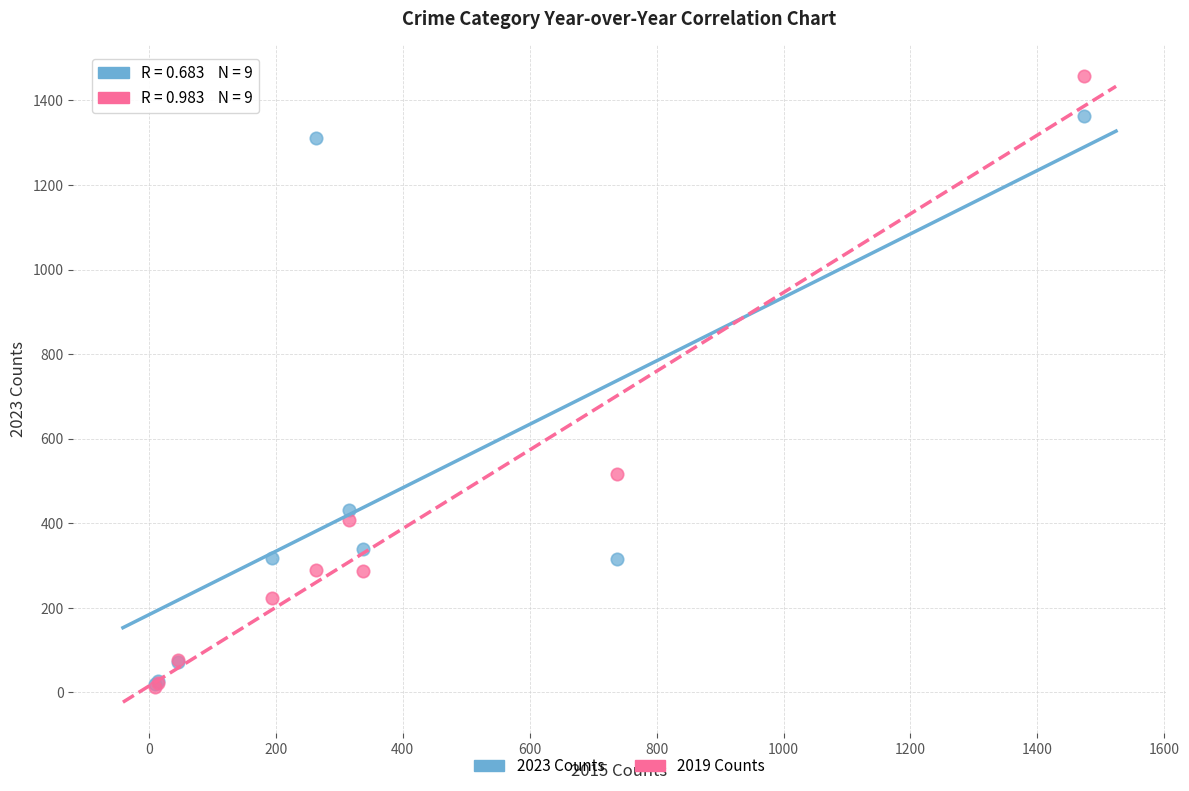

Across all series, what Y value is closest to 735?

517